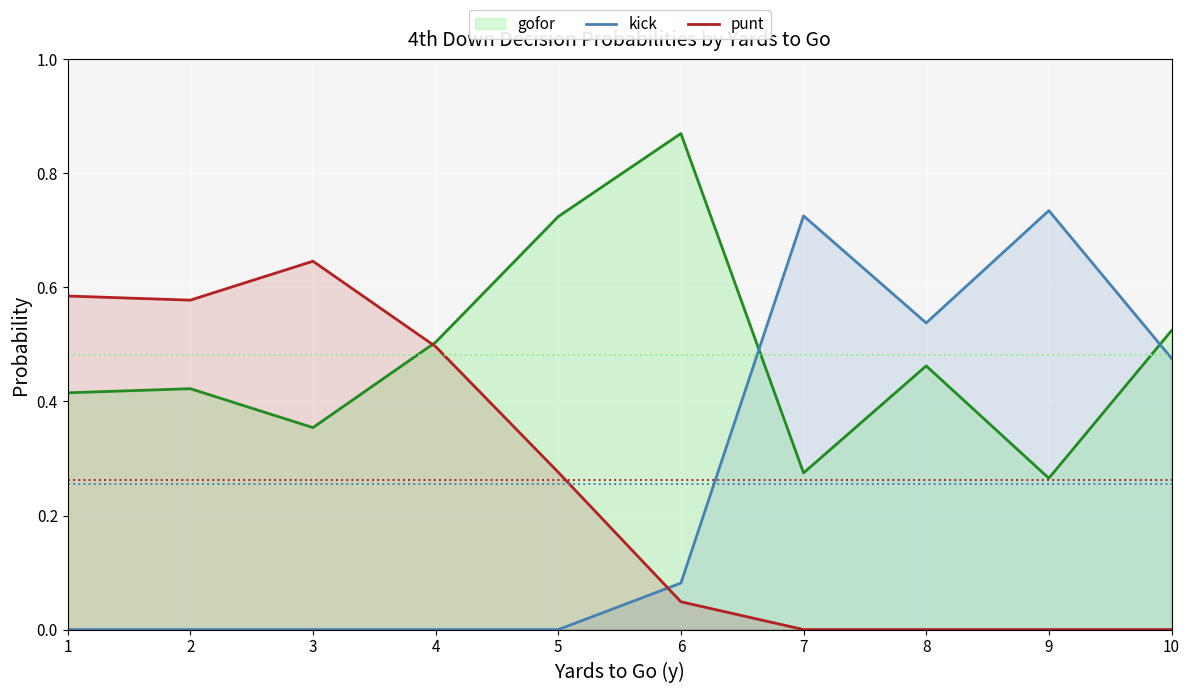

Which category has the highest value in the kick series?

9